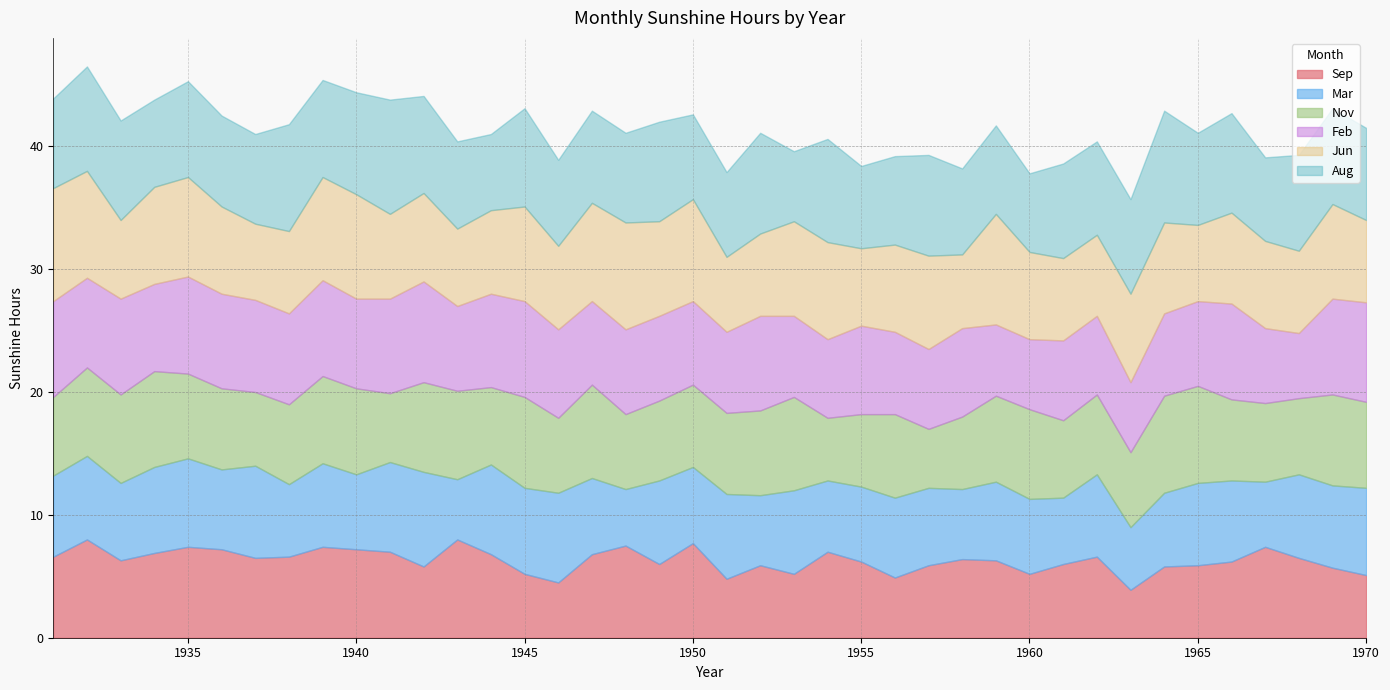

Which series has the largest total across all categories?

Aug